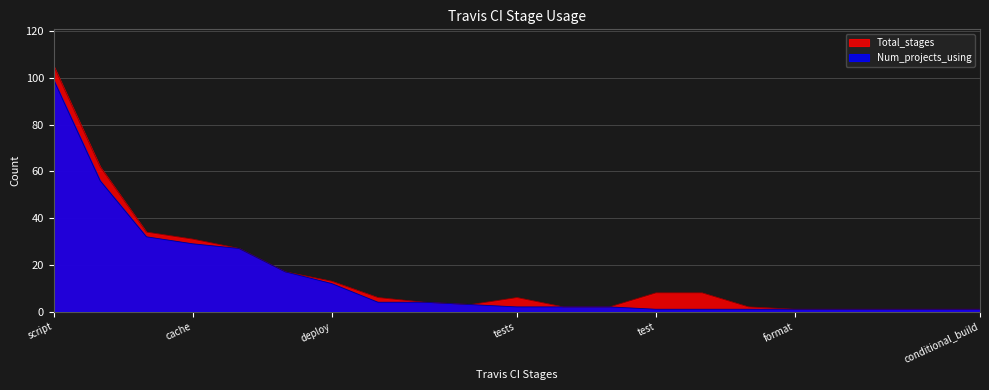

True or false: Num_projects_using and Total_stages intersect in this chart.

False